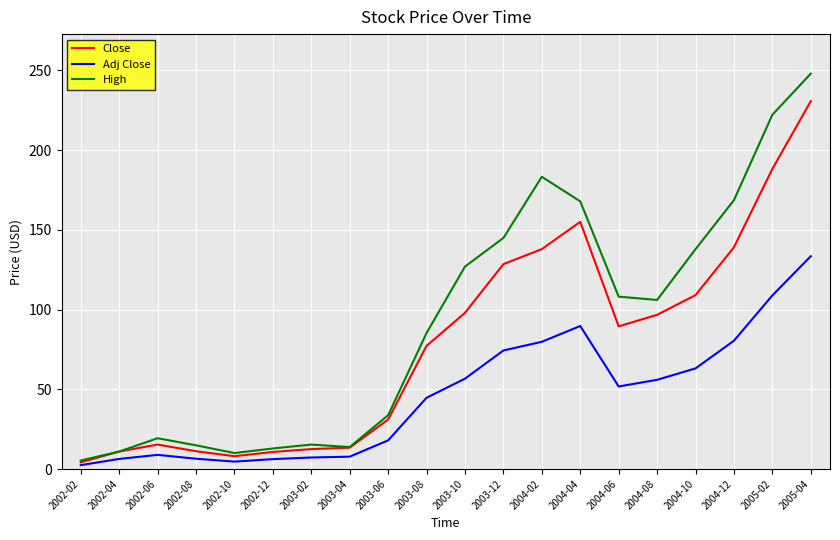

What position from the left is 2003-06?

9